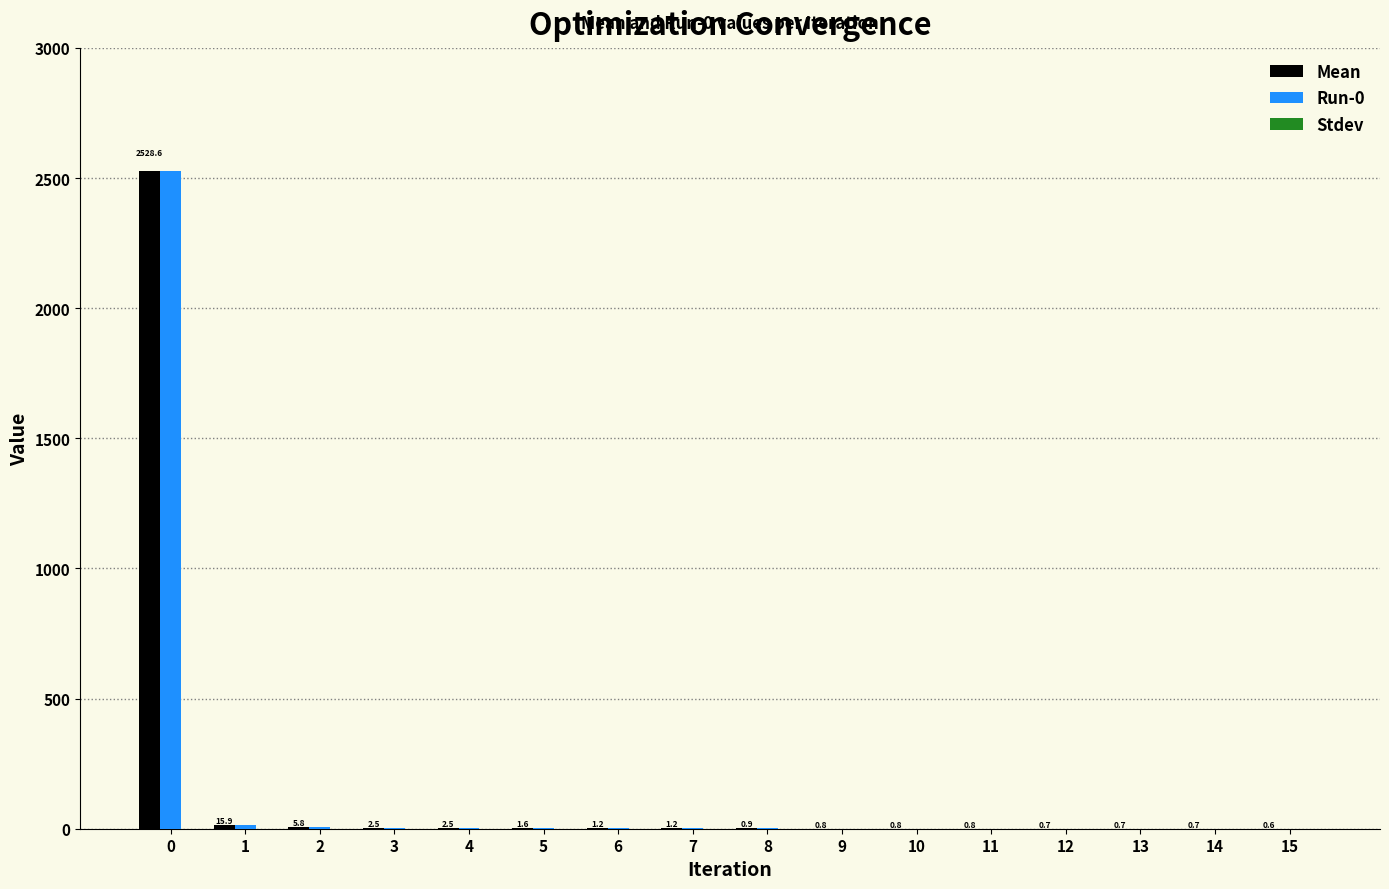

What value does the Run-0 series have at 11?

0.8